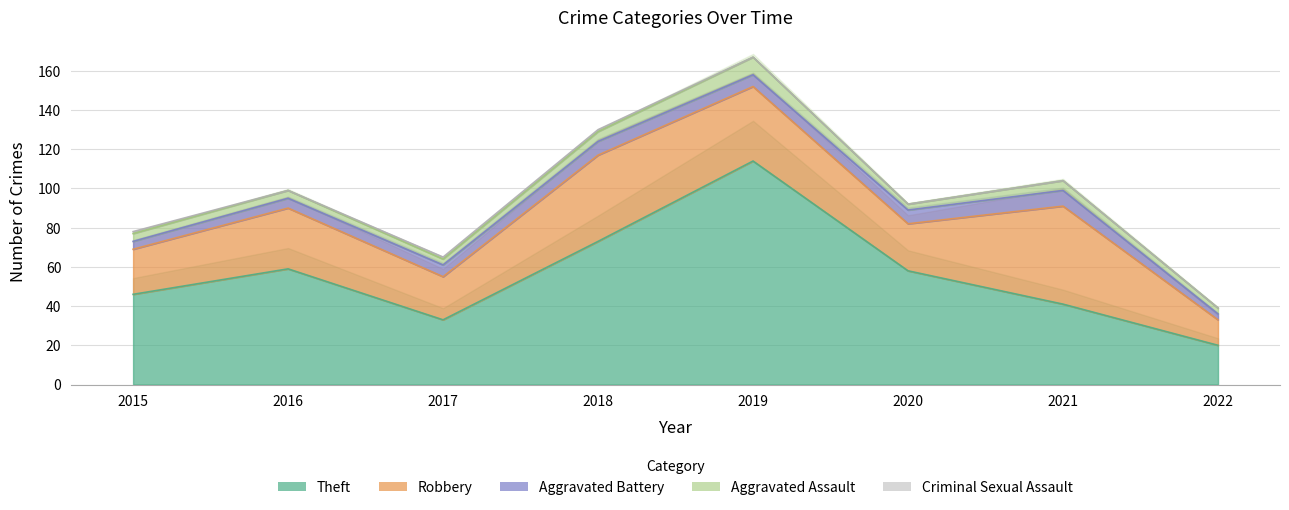

What are all the series names shown in the legend?

Theft, Robbery, Aggravated Battery, Aggravated Assault, Criminal Sexual Assault